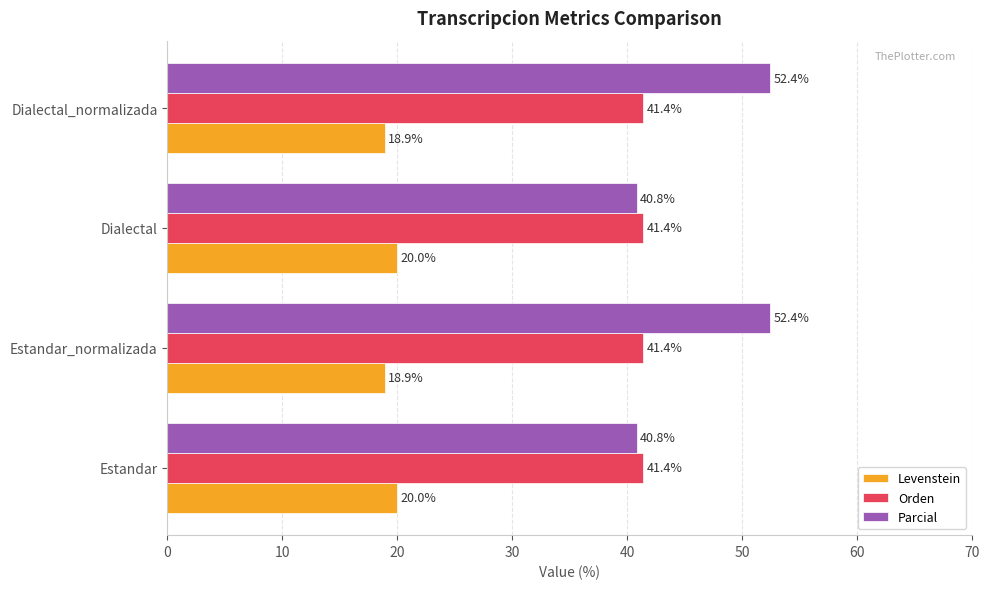

True or false: Levenstein has a value of 3.8 at Dialectal_normalizada.

False